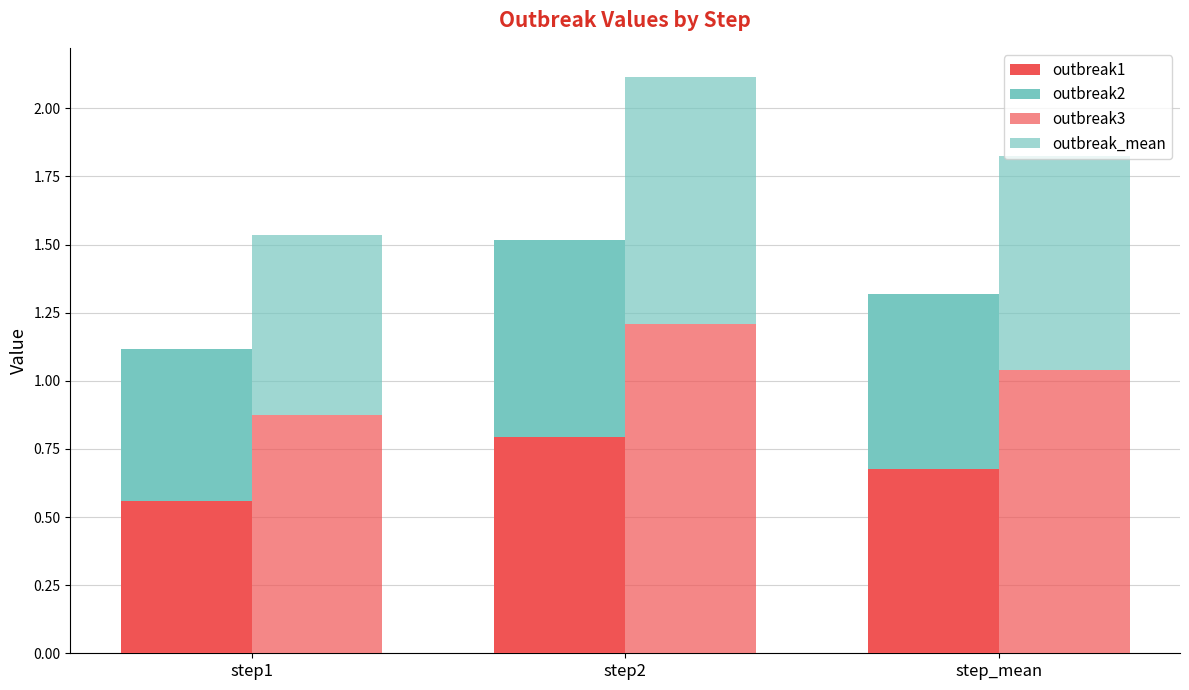

What is the difference between the outbreak1 values at step2 and step1?

0.2